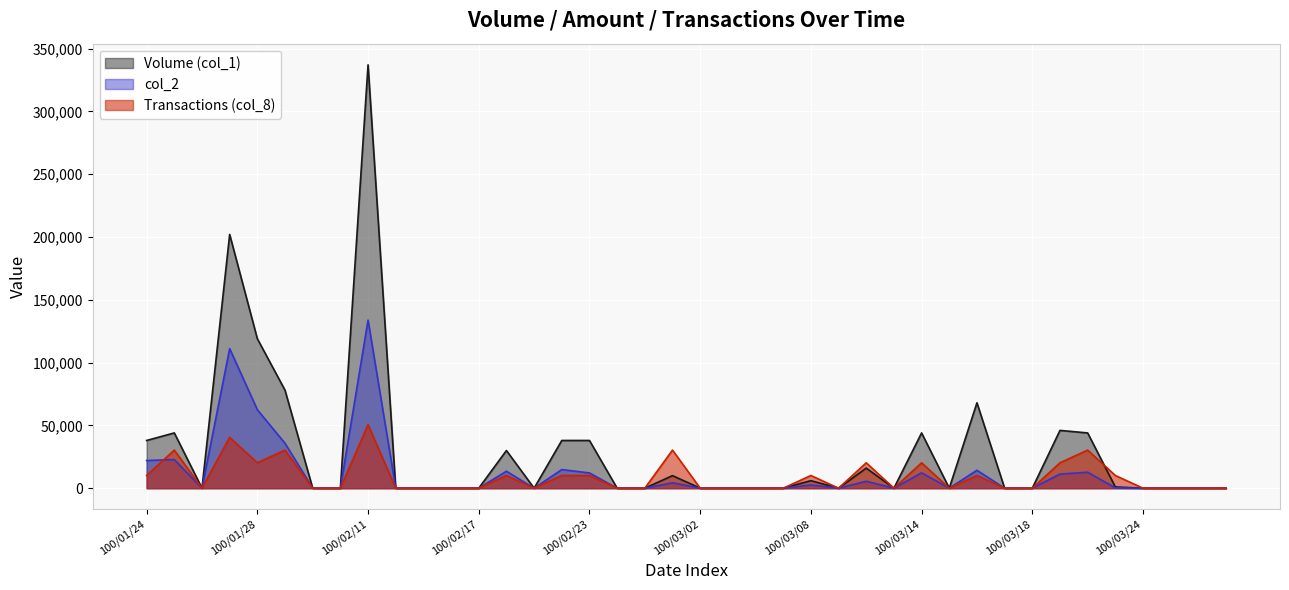

True or false: Transactions (col_8) has more than 0 interior local peaks.

True